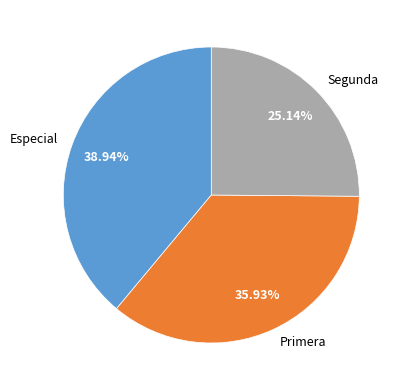

To the nearest percent, what is the combined percentage of Especial and Segunda?

64%